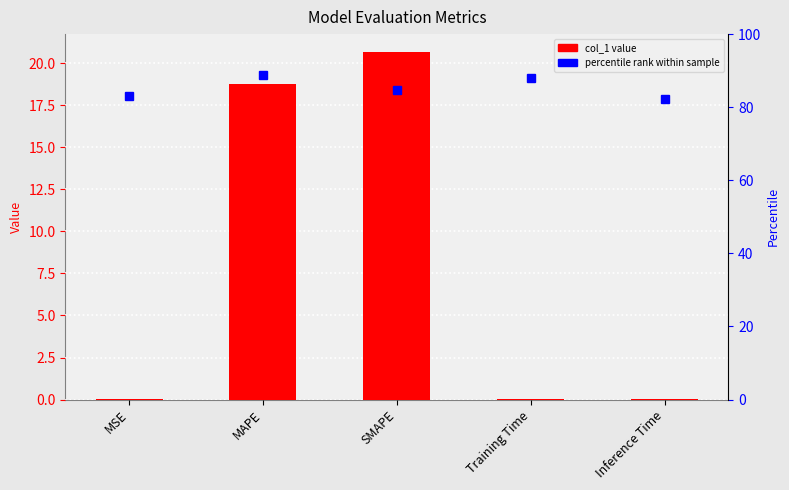

Rank the categories by value from highest to lowest.

SMAPE, MAPE, Inference Time, MSE, Training Time